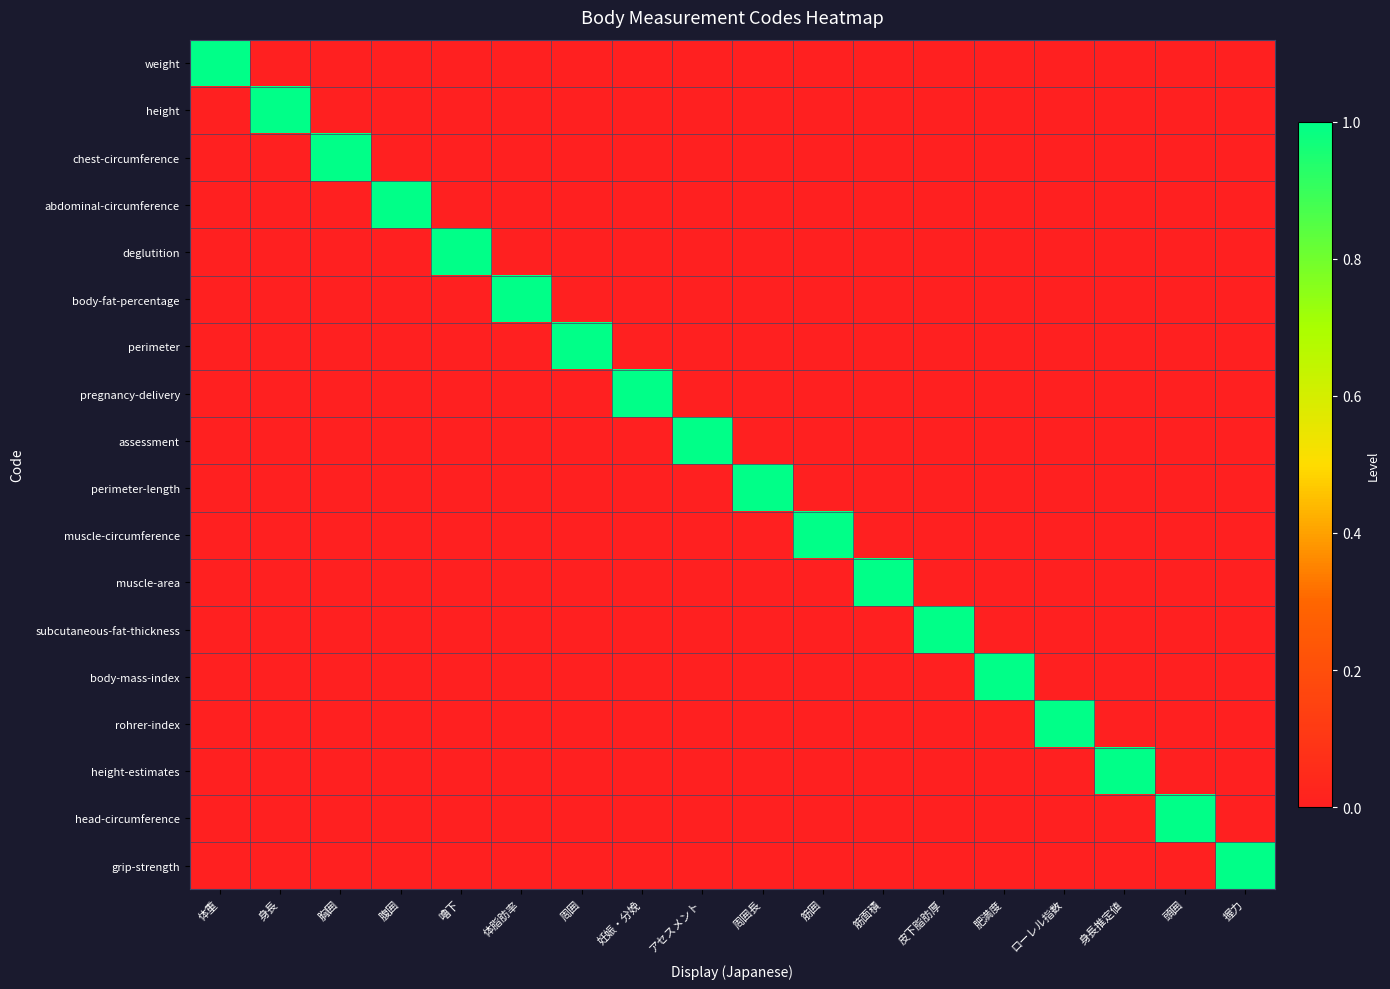

Reading right to left, list all the values displayed in this chart.

weight: 握力=0	頭囲=0	身長推定値=0	ローレル指数=0	肥満度=0	皮下脂肪厚=0	筋面積=0	筋囲=0	周囲長=0	アセスメント=0	妊娠・分娩=0	周囲=0	体脂肪率=0	嚕下=0	腹囲=0	胸囲=0	身長=0	体重=1
height: 握力=0	頭囲=0	身長推定値=0	ローレル指数=0	肥満度=0	皮下脂肪厚=0	筋面積=0	筋囲=0	周囲長=0	アセスメント=0	妊娠・分娩=0	周囲=0	体脂肪率=0	嚕下=0	腹囲=0	胸囲=0	身長=1	体重=0
chest-circumference: 握力=0	頭囲=0	身長推定値=0	ローレル指数=0	肥満度=0	皮下脂肪厚=0	筋面積=0	筋囲=0	周囲長=0	アセスメント=0	妊娠・分娩=0	周囲=0	体脂肪率=0	嚕下=0	腹囲=0	胸囲=1	身長=0	体重=0
abdominal-circumference: 握力=0	頭囲=0	身長推定値=0	ローレル指数=0	肥満度=0	皮下脂肪厚=0	筋面積=0	筋囲=0	周囲長=0	アセスメント=0	妊娠・分娩=0	周囲=0	体脂肪率=0	嚕下=0	腹囲=1	胸囲=0	身長=0	体重=0
deglutition: 握力=0	頭囲=0	身長推定値=0	ローレル指数=0	肥満度=0	皮下脂肪厚=0	筋面積=0	筋囲=0	周囲長=0	アセスメント=0	妊娠・分娩=0	周囲=0	体脂肪率=0	嚕下=1	腹囲=0	胸囲=0	身長=0	体重=0
body-fat-percentage: 握力=0	頭囲=0	身長推定値=0	ローレル指数=0	肥満度=0	皮下脂肪厚=0	筋面積=0	筋囲=0	周囲長=0	アセスメント=0	妊娠・分娩=0	周囲=0	体脂肪率=1	嚕下=0	腹囲=0	胸囲=0	身長=0	体重=0
perimeter: 握力=0	頭囲=0	身長推定値=0	ローレル指数=0	肥満度=0	皮下脂肪厚=0	筋面積=0	筋囲=0	周囲長=0	アセスメント=0	妊娠・分娩=0	周囲=1	体脂肪率=0	嚕下=0	腹囲=0	胸囲=0	身長=0	体重=0
pregnancy-delivery: 握力=0	頭囲=0	身長推定値=0	ローレル指数=0	肥満度=0	皮下脂肪厚=0	筋面積=0	筋囲=0	周囲長=0	アセスメント=0	妊娠・分娩=1	周囲=0	体脂肪率=0	嚕下=0	腹囲=0	胸囲=0	身長=0	体重=0
assessment: 握力=0	頭囲=0	身長推定値=0	ローレル指数=0	肥満度=0	皮下脂肪厚=0	筋面積=0	筋囲=0	周囲長=0	アセスメント=1	妊娠・分娩=0	周囲=0	体脂肪率=0	嚕下=0	腹囲=0	胸囲=0	身長=0	体重=0
perimeter-length: 握力=0	頭囲=0	身長推定値=0	ローレル指数=0	肥満度=0	皮下脂肪厚=0	筋面積=0	筋囲=0	周囲長=1	アセスメント=0	妊娠・分娩=0	周囲=0	体脂肪率=0	嚕下=0	腹囲=0	胸囲=0	身長=0	体重=0
muscle-circumference: 握力=0	頭囲=0	身長推定値=0	ローレル指数=0	肥満度=0	皮下脂肪厚=0	筋面積=0	筋囲=1	周囲長=0	アセスメント=0	妊娠・分娩=0	周囲=0	体脂肪率=0	嚕下=0	腹囲=0	胸囲=0	身長=0	体重=0
muscle-area: 握力=0	頭囲=0	身長推定値=0	ローレル指数=0	肥満度=0	皮下脂肪厚=0	筋面積=1	筋囲=0	周囲長=0	アセスメント=0	妊娠・分娩=0	周囲=0	体脂肪率=0	嚕下=0	腹囲=0	胸囲=0	身長=0	体重=0
subcutaneous-fat-thickness: 握力=0	頭囲=0	身長推定値=0	ローレル指数=0	肥満度=0	皮下脂肪厚=1	筋面積=0	筋囲=0	周囲長=0	アセスメント=0	妊娠・分娩=0	周囲=0	体脂肪率=0	嚕下=0	腹囲=0	胸囲=0	身長=0	体重=0
body-mass-index: 握力=0	頭囲=0	身長推定値=0	ローレル指数=0	肥満度=1	皮下脂肪厚=0	筋面積=0	筋囲=0	周囲長=0	アセスメント=0	妊娠・分娩=0	周囲=0	体脂肪率=0	嚕下=0	腹囲=0	胸囲=0	身長=0	体重=0
rohrer-index: 握力=0	頭囲=0	身長推定値=0	ローレル指数=1	肥満度=0	皮下脂肪厚=0	筋面積=0	筋囲=0	周囲長=0	アセスメント=0	妊娠・分娩=0	周囲=0	体脂肪率=0	嚕下=0	腹囲=0	胸囲=0	身長=0	体重=0
height-estimates: 握力=0	頭囲=0	身長推定値=1	ローレル指数=0	肥満度=0	皮下脂肪厚=0	筋面積=0	筋囲=0	周囲長=0	アセスメント=0	妊娠・分娩=0	周囲=0	体脂肪率=0	嚕下=0	腹囲=0	胸囲=0	身長=0	体重=0
head-circumference: 握力=0	頭囲=1	身長推定値=0	ローレル指数=0	肥満度=0	皮下脂肪厚=0	筋面積=0	筋囲=0	周囲長=0	アセスメント=0	妊娠・分娩=0	周囲=0	体脂肪率=0	嚕下=0	腹囲=0	胸囲=0	身長=0	体重=0
grip-strength: 握力=1	頭囲=0	身長推定値=0	ローレル指数=0	肥満度=0	皮下脂肪厚=0	筋面積=0	筋囲=0	周囲長=0	アセスメント=0	妊娠・分娩=0	周囲=0	体脂肪率=0	嚕下=0	腹囲=0	胸囲=0	身長=0	体重=0